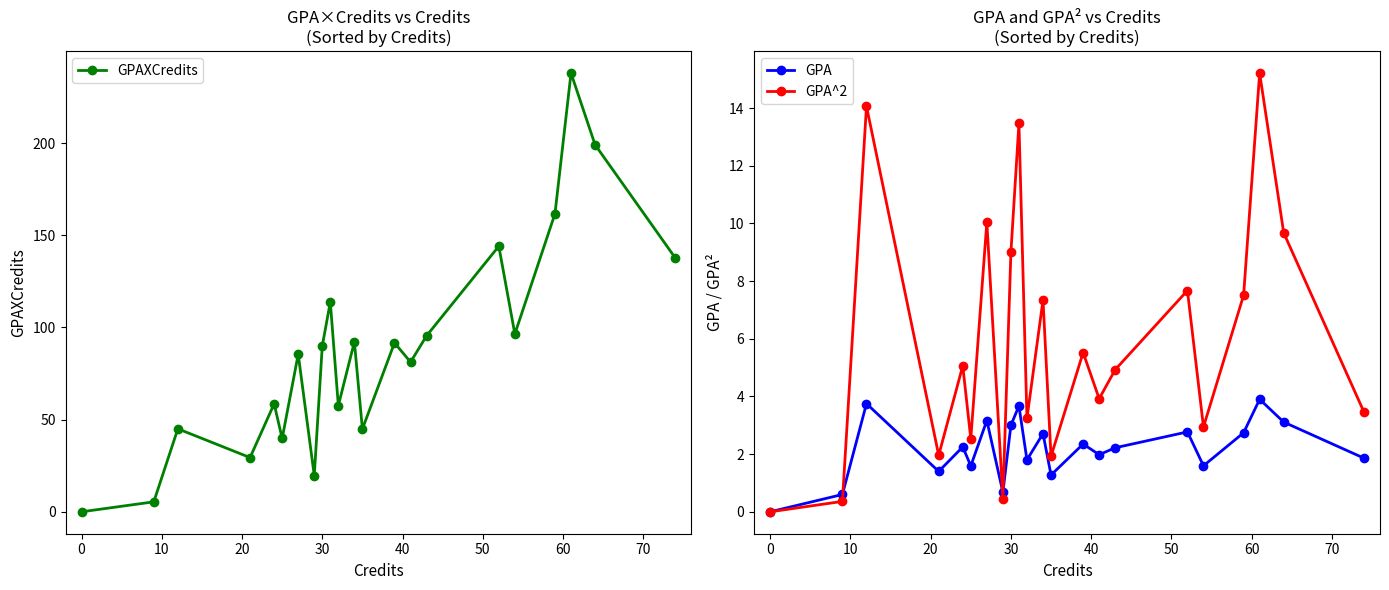

True or false: GPA has more than 0 points higher than both neighbors.

True